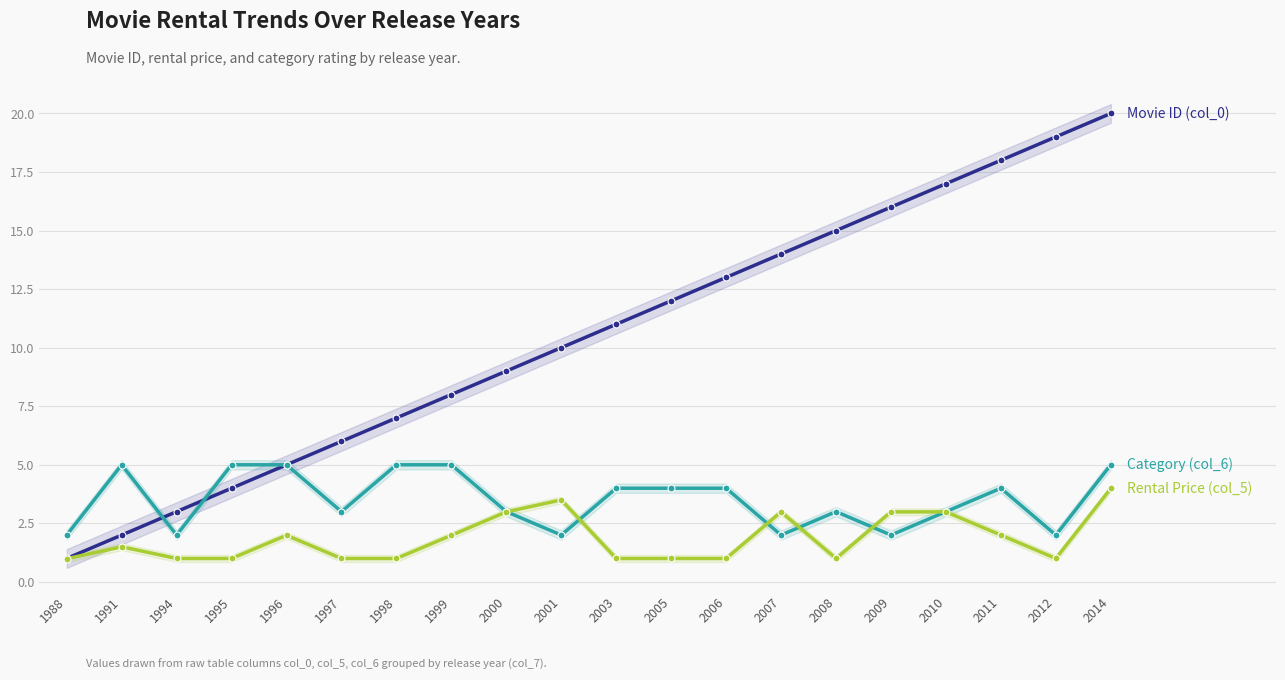

Reading left to right, list all the values displayed in this chart.

Movie ID (col_0): 1.0	2.0	3.0	4.0	5.0	6.0	7.0	8.0	9.0	10.0	11.0	12.0	13.0	14.0	15.0	16.0	17.0	18.0	19.0	20.0
Category (col_6): 2.0	5.0	2.0	5.0	5.0	3.0	5.0	5.0	3.0	2.0	4.0	4.0	4.0	2.0	3.0	2.0	3.0	4.0	2.0	5.0
Rental Price (col_5): 1.0	1.5	1.0	1.0	2.0	1.0	1.0	2.0	3.0	3.5	1.0	1.0	1.0	3.0	1.0	3.0	3.0	2.0	1.0	4.0